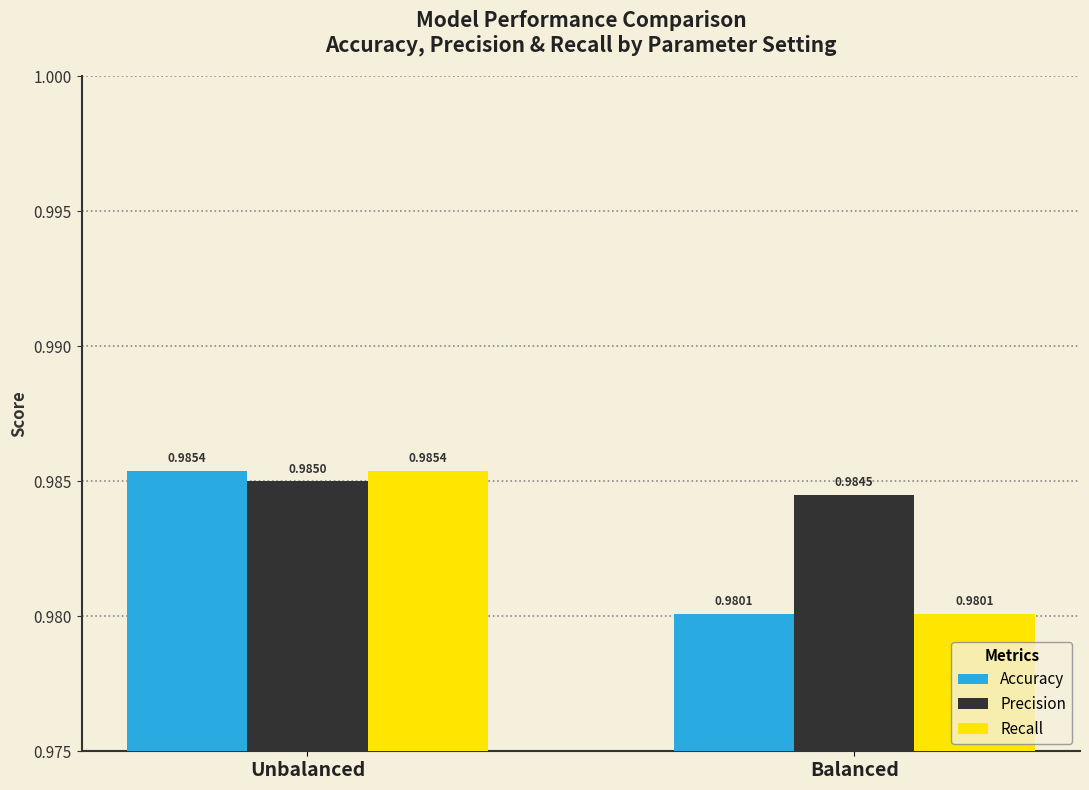

Rank the categories by Recall value from lowest to highest.

Balanced, Unbalanced